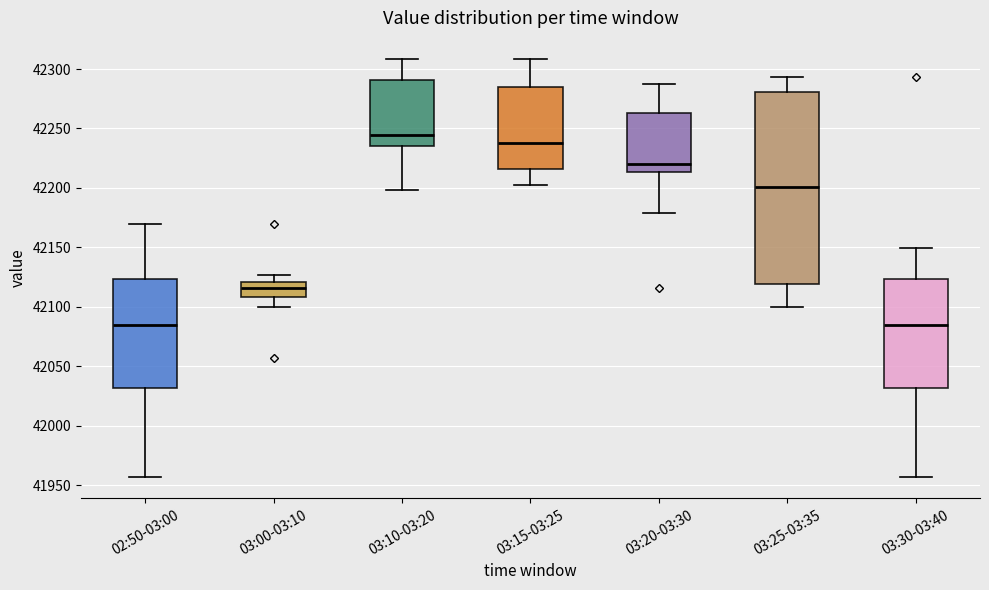

Where is the lower edge of the box for 03:15-03:25 on the y-axis? The values are not printed on the chart, so give them approximately, as read against the axis.

42215